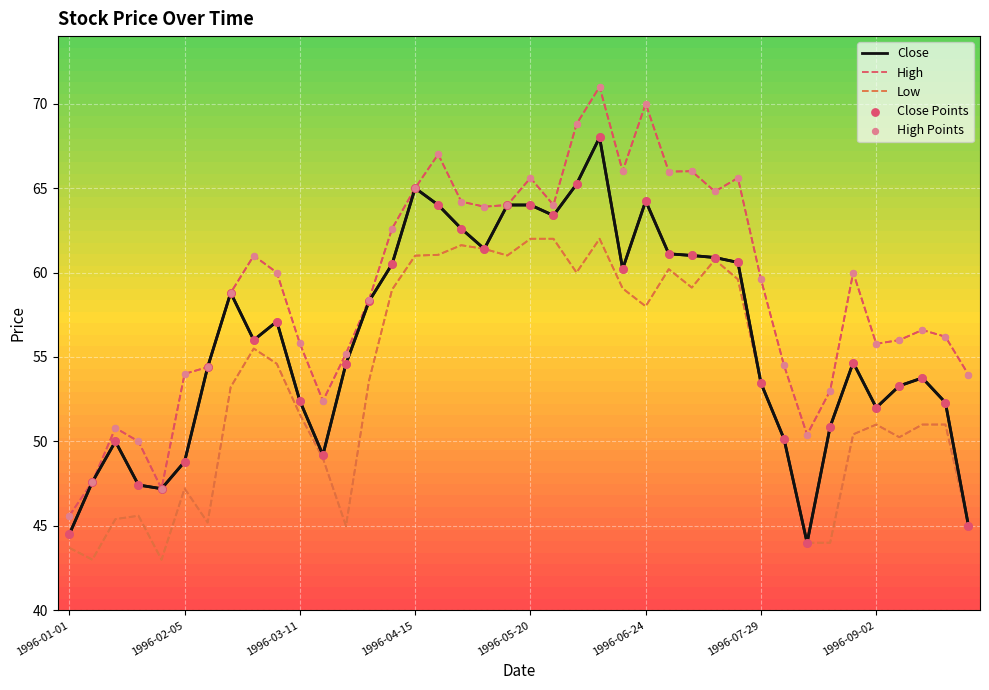

What is the highest value of the Close series?

68.0